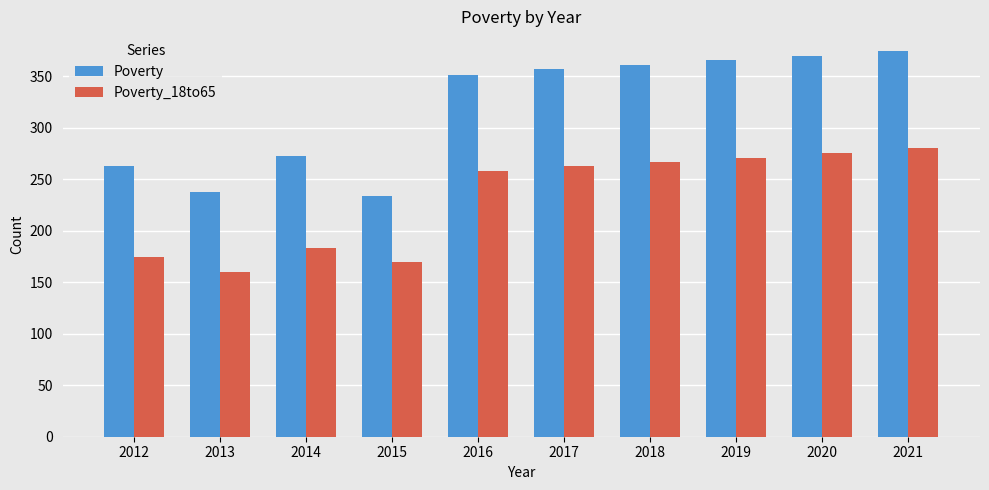

Is it true that Poverty equals 514 at 2020?

False